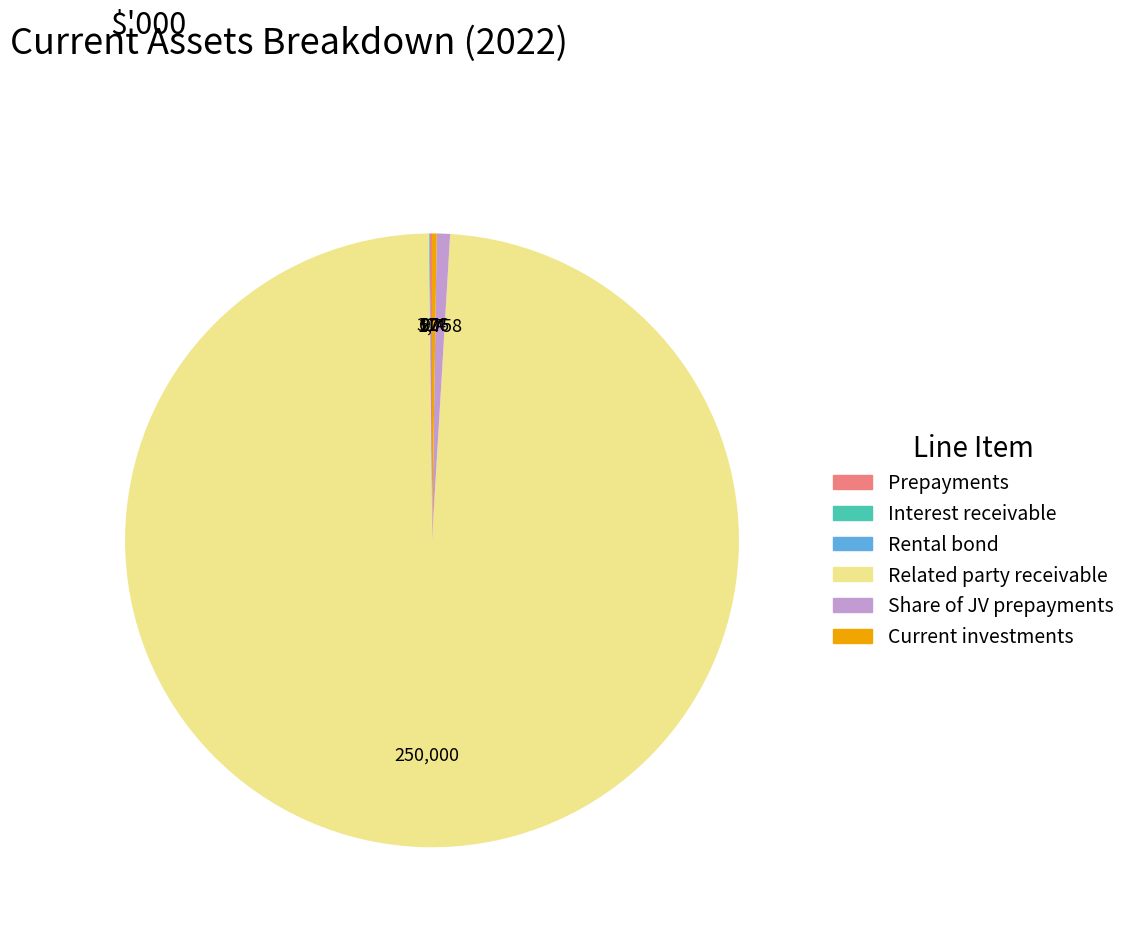

Which slice is the largest?

Related party receivable